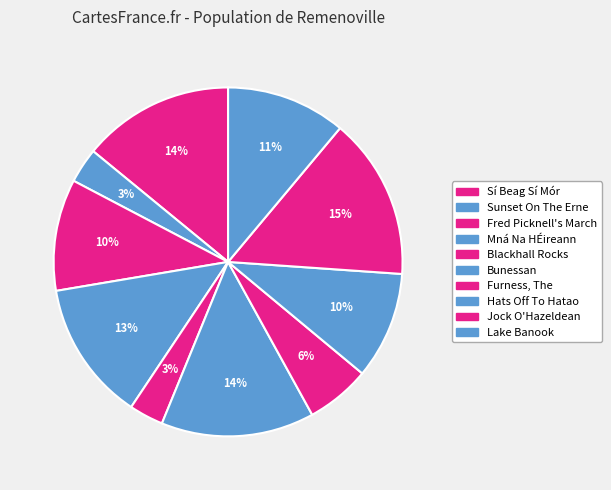

What is the largest slice in the pie chart?

Jock O'Hazeldean